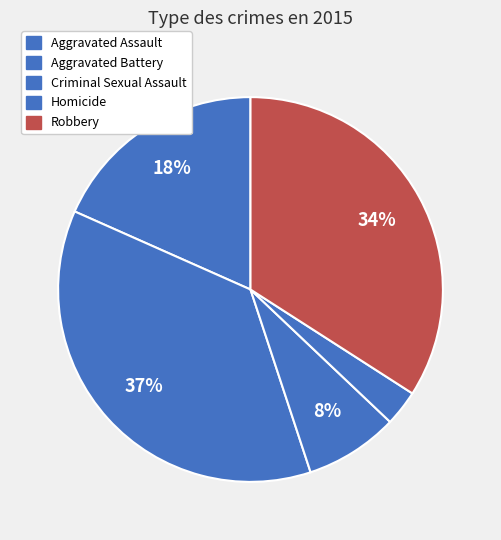

How much of the chart is everything except Criminal Sexual Assault?

92.1%